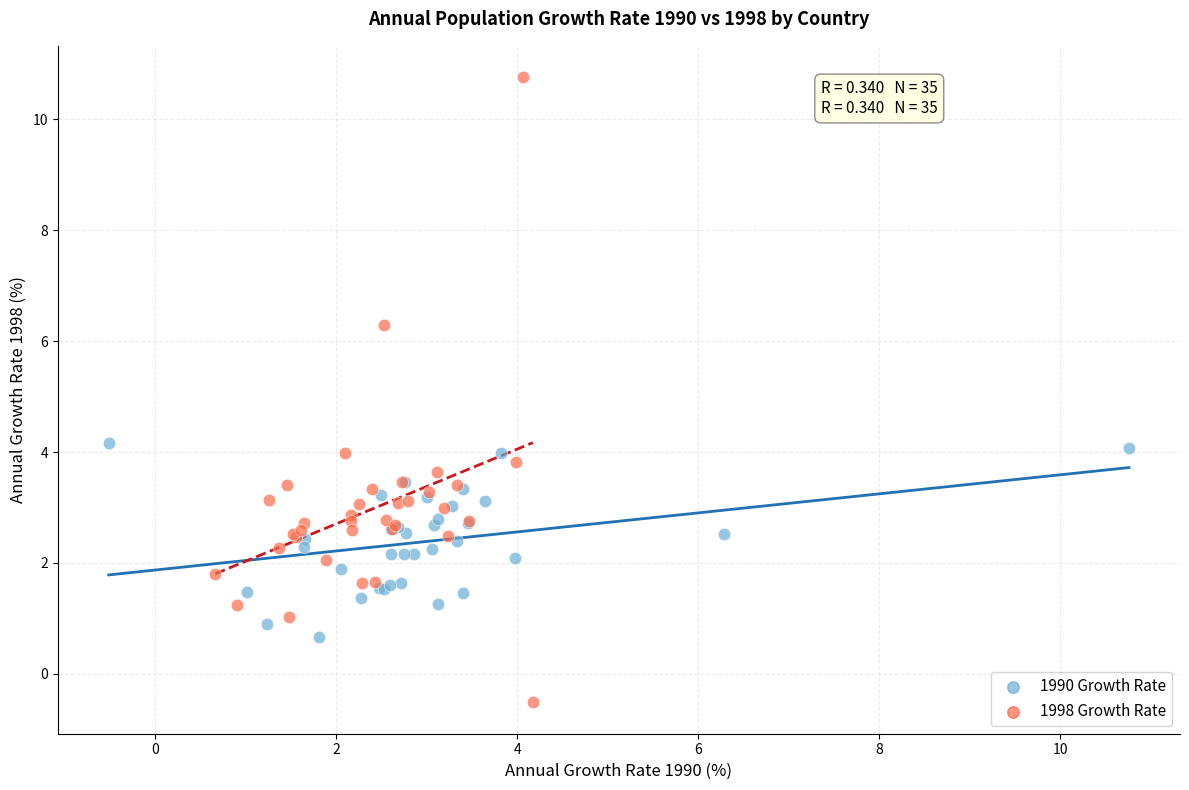

Which series contains the lowest Y value?

1998 Growth Rate